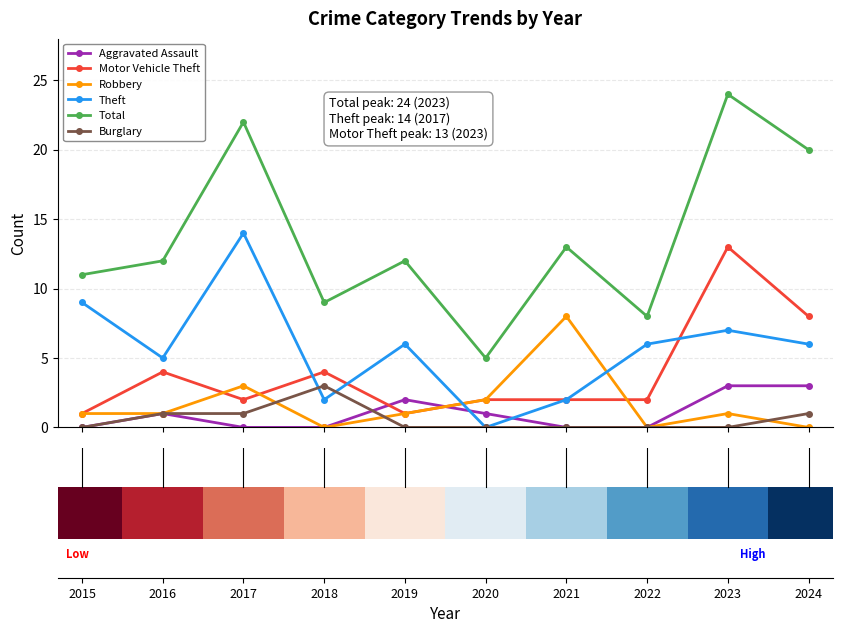

What is the difference between the maximum and minimum values in the Theft series?

14